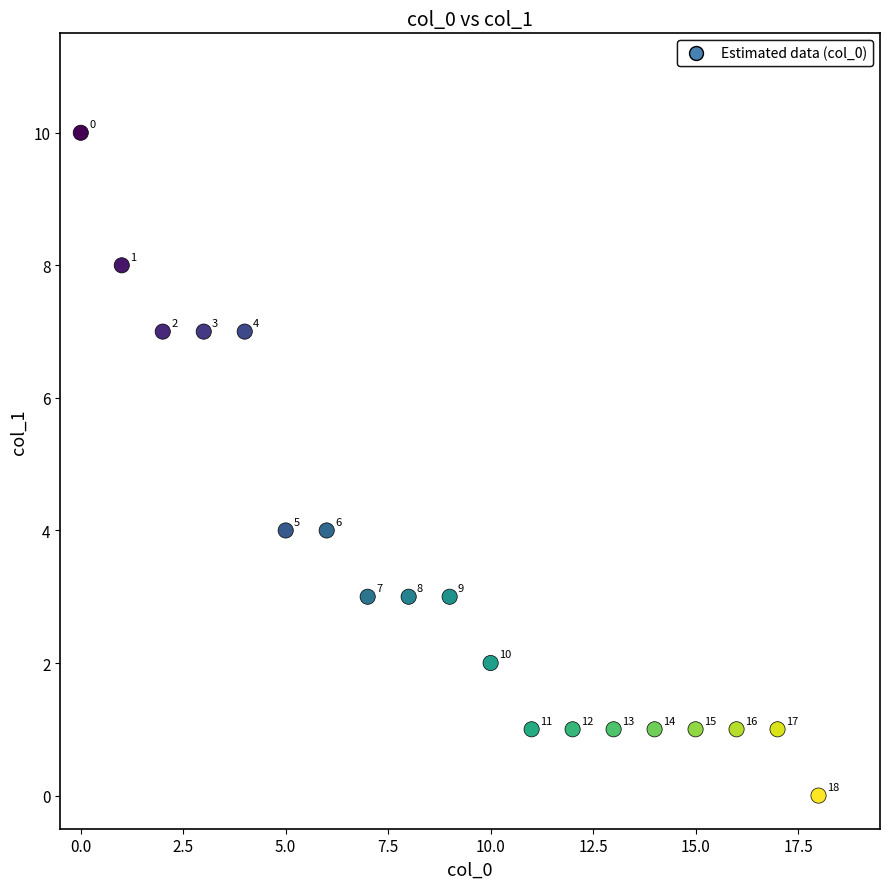

What Y value in the scatter plot is closest to 5?

4